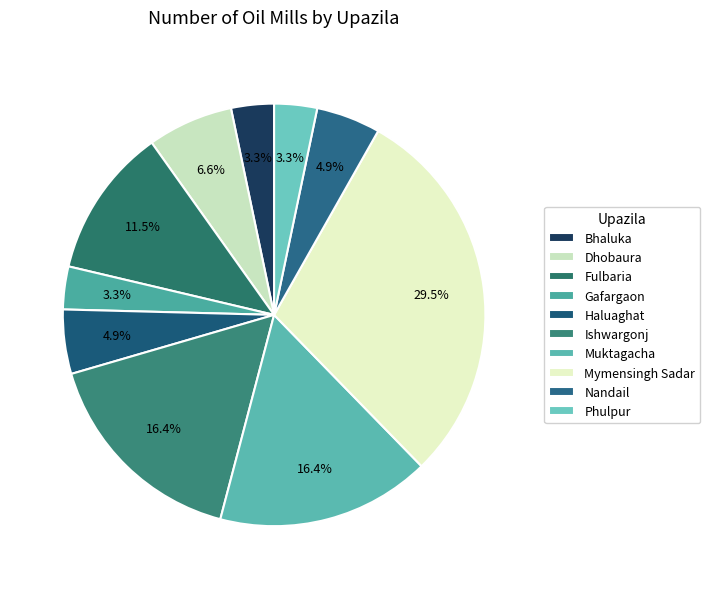

How many segments does this pie chart have?

10